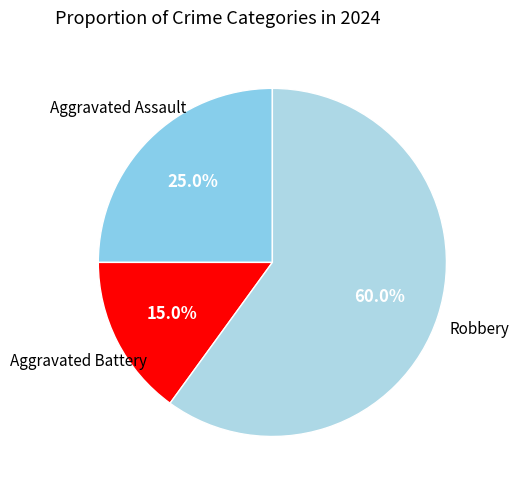

To the nearest percent, what percentage of the pie is Aggravated Battery?

15%